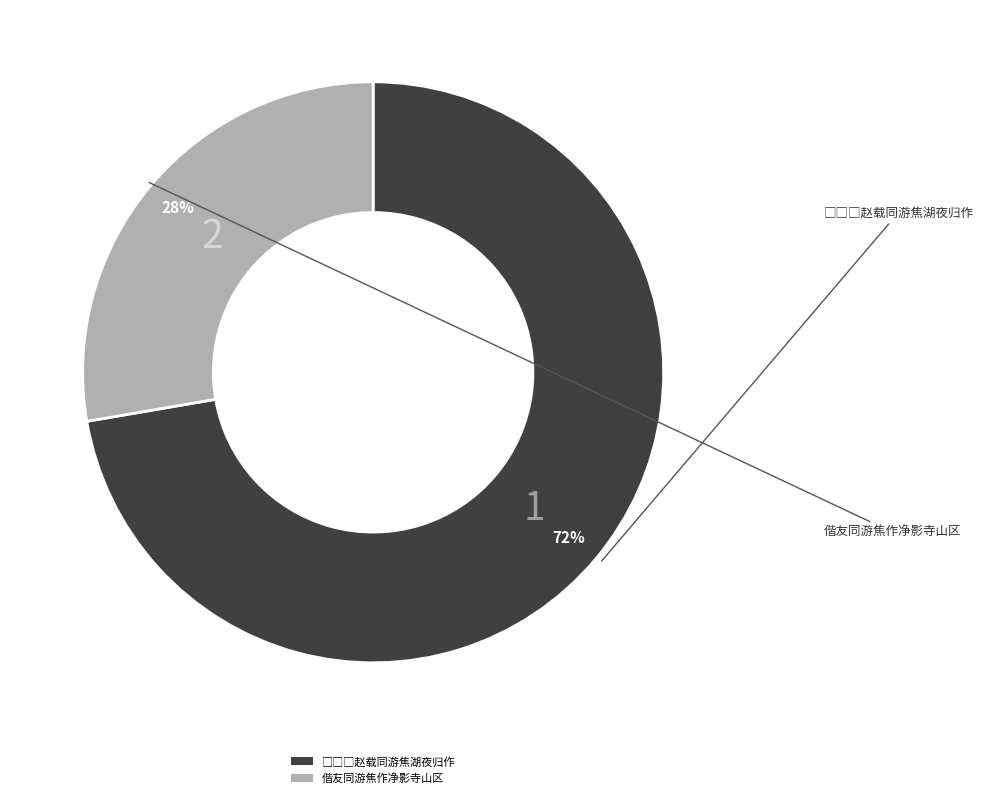

Which slice is the smallest?

偕友同游焦作净影寺山区